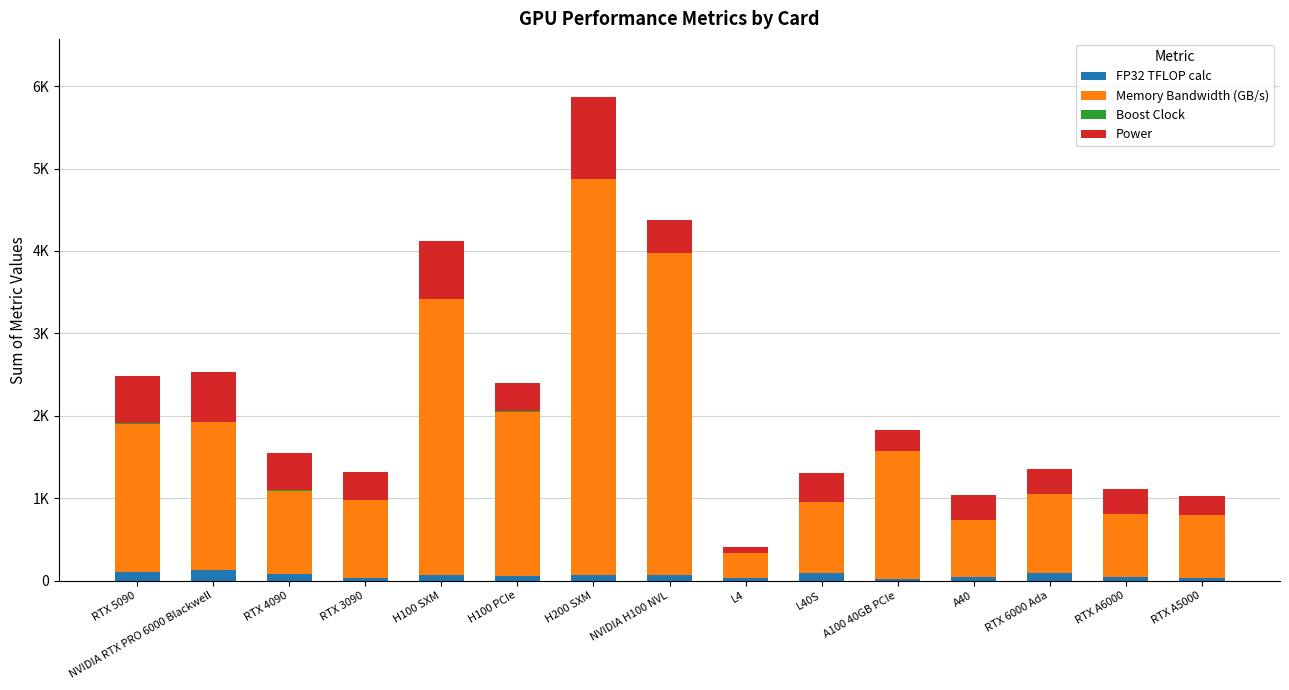

What is the label of the 10th bar from the right?

H100 PCIe